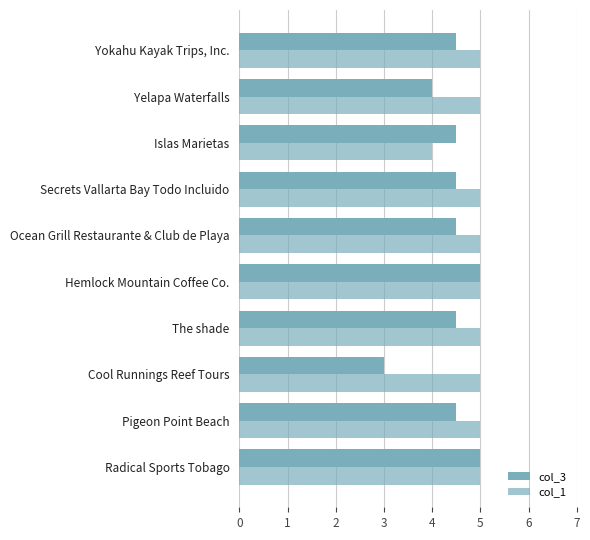

Rank the series by their average value, from lowest to highest.

col_3, col_1